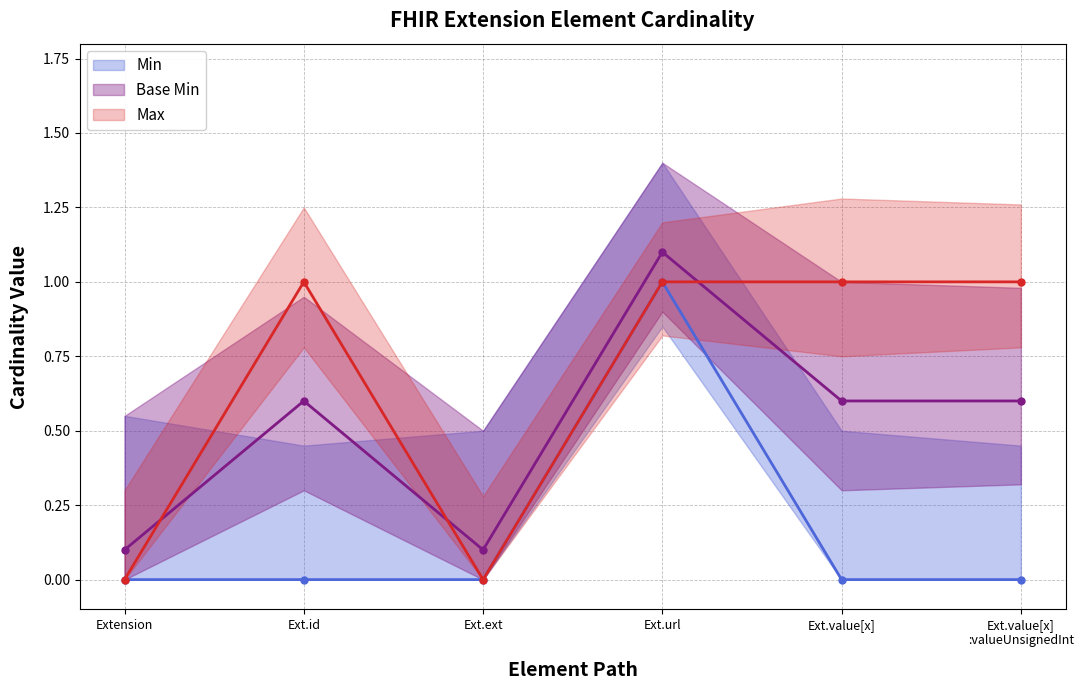

True or false: Min has a value of 0 at 0.

True